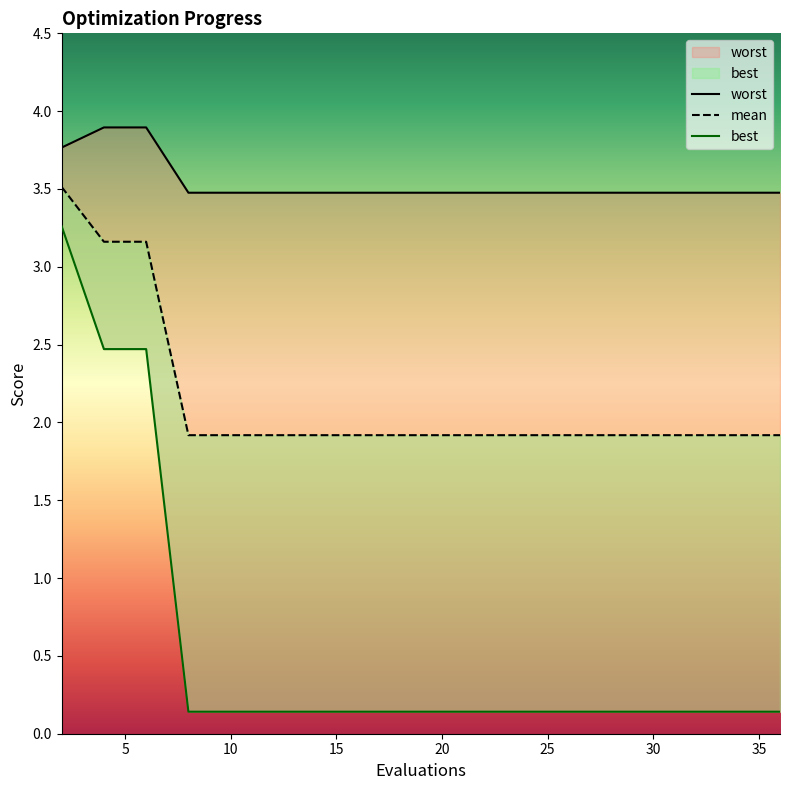

How many distinct data groups are displayed?

3